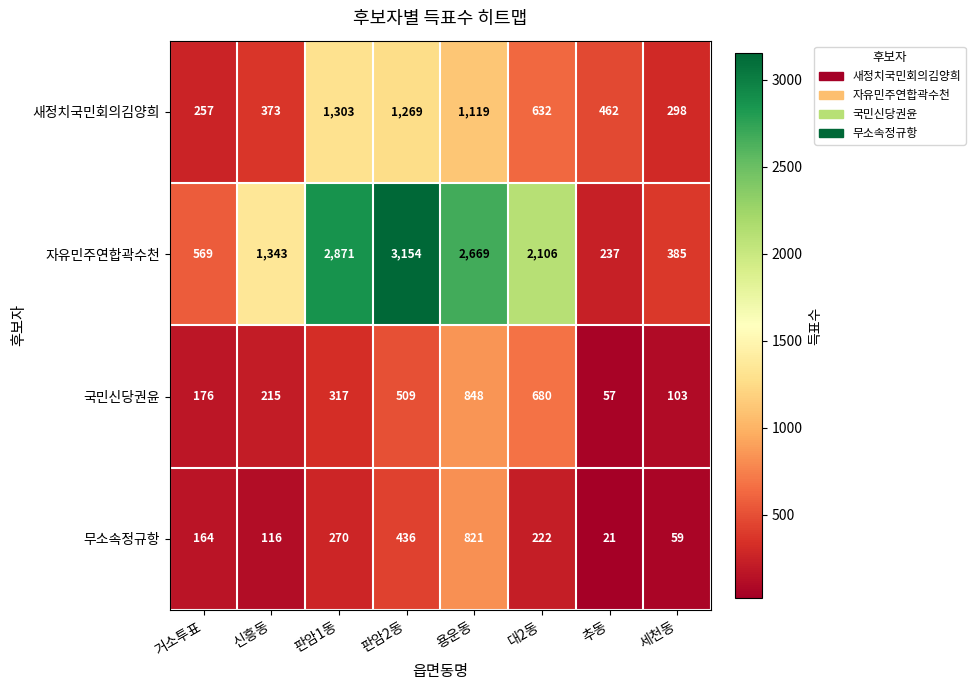

Which series has the largest total across all categories?

자유민주연합곽수천